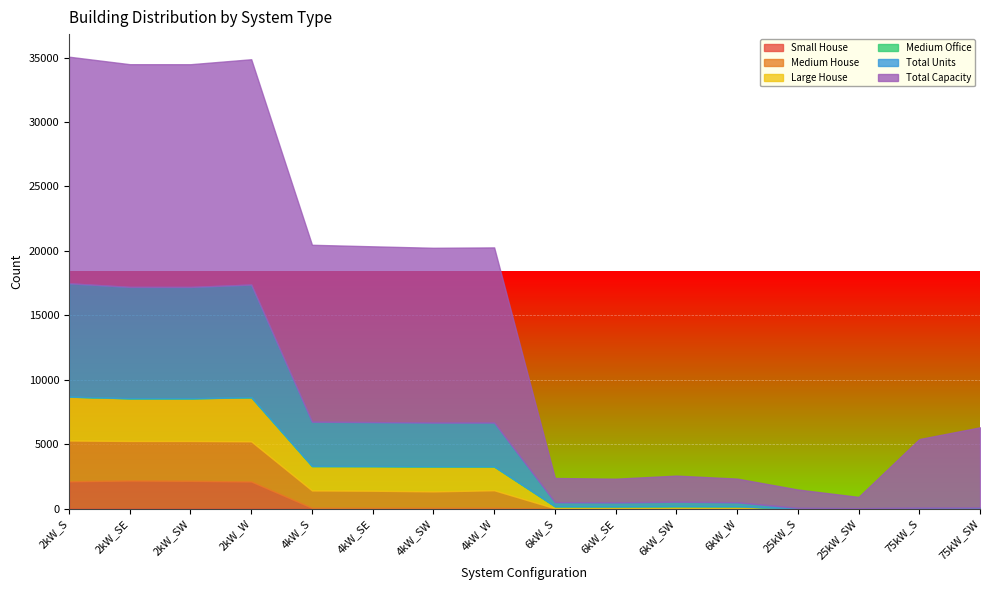

True or false: Small House has a value of -820 at 75kW_SW.

False